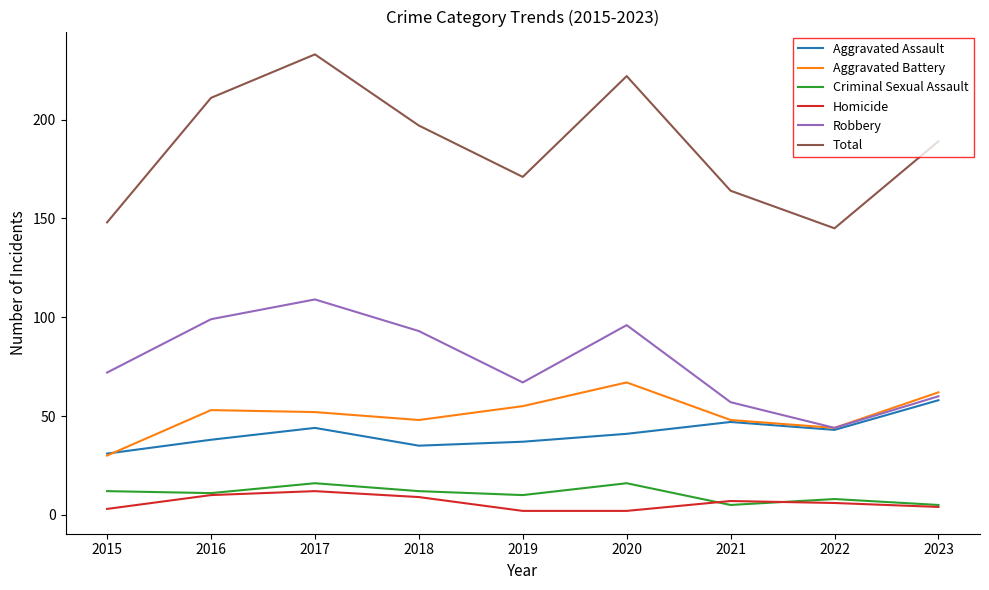

Is the value of Aggravated Assault at 2019 greater than the value of Aggravated Battery at 2021?

No